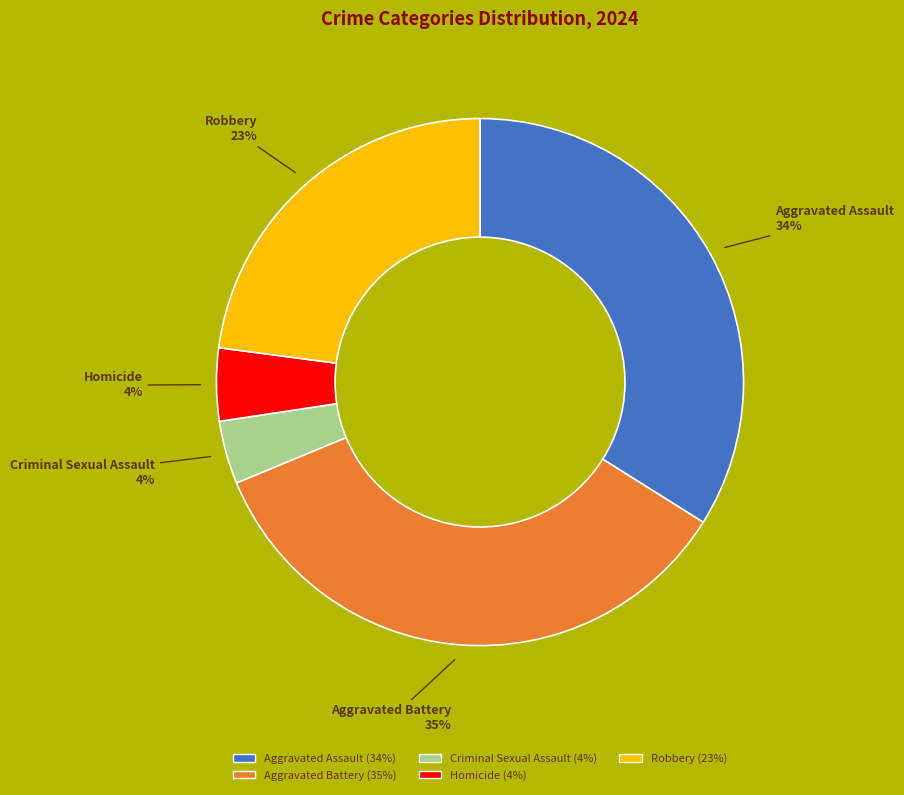

True or false: Robbery accounts for 23% of the total.

True